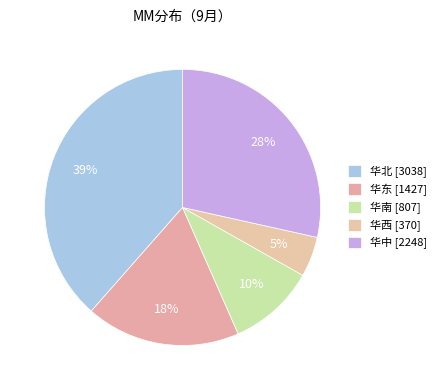

How many slices are in this pie chart?

5